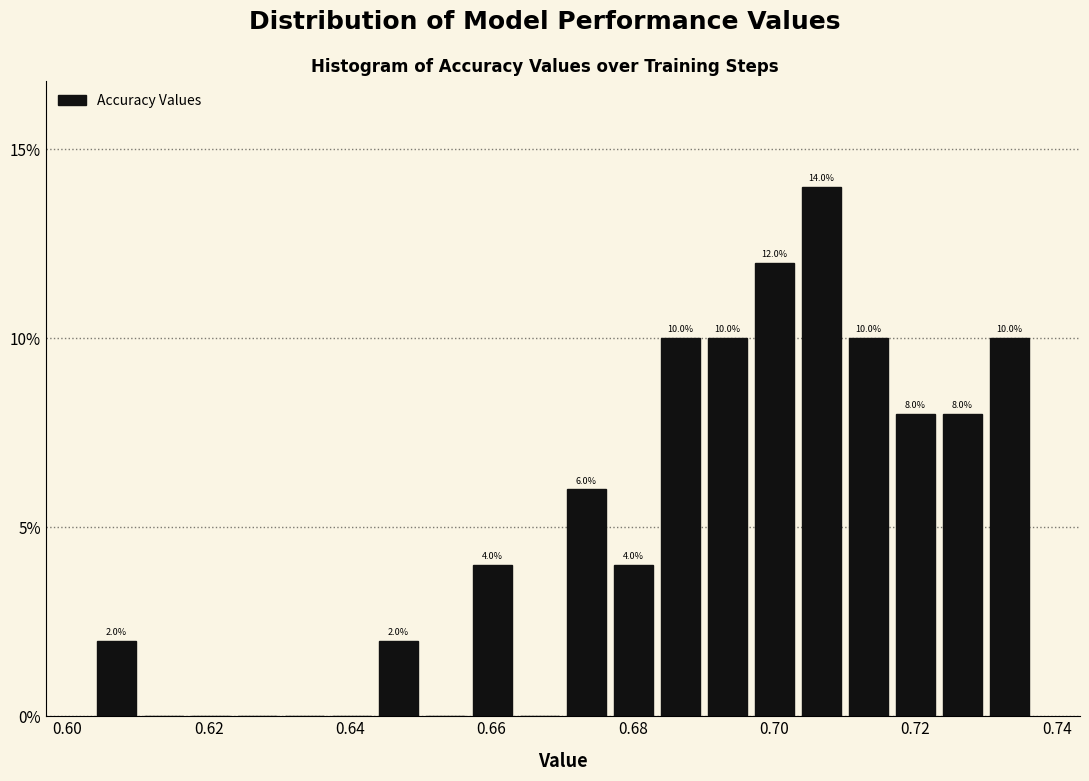

Around what value on the x-axis is the tallest bar? Give the approximate position of its centre, as read against the axis.

0.706